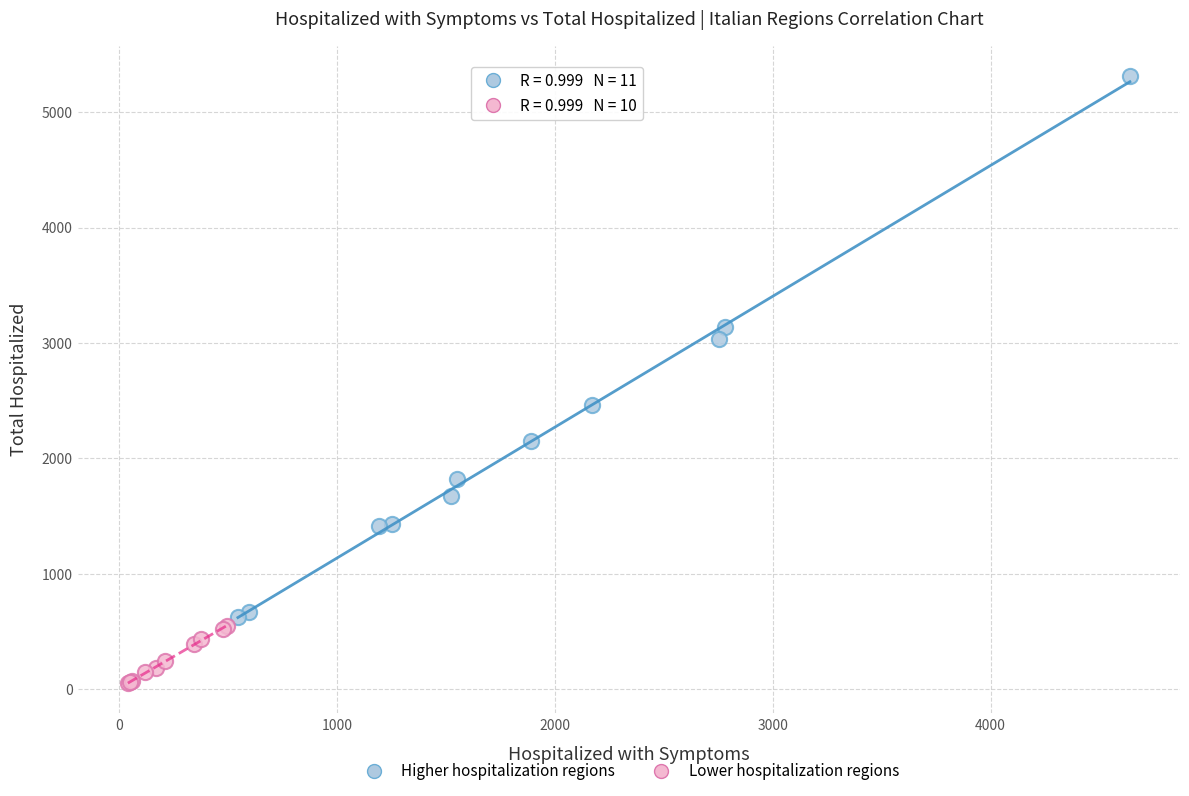

Which series has the widest spread of Y values?

Higher hospitalization regions